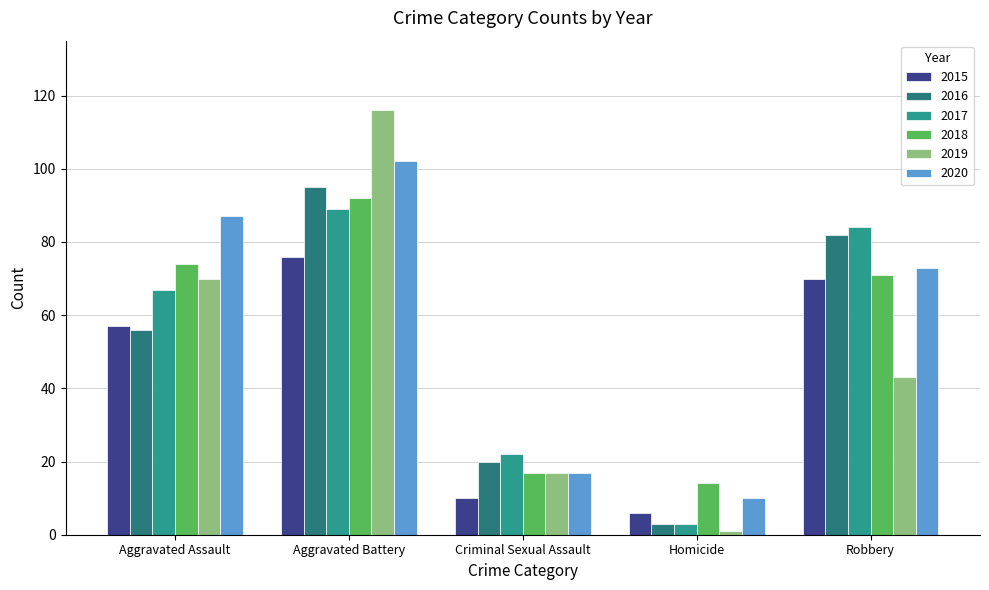

How many groups of bars are there?

5